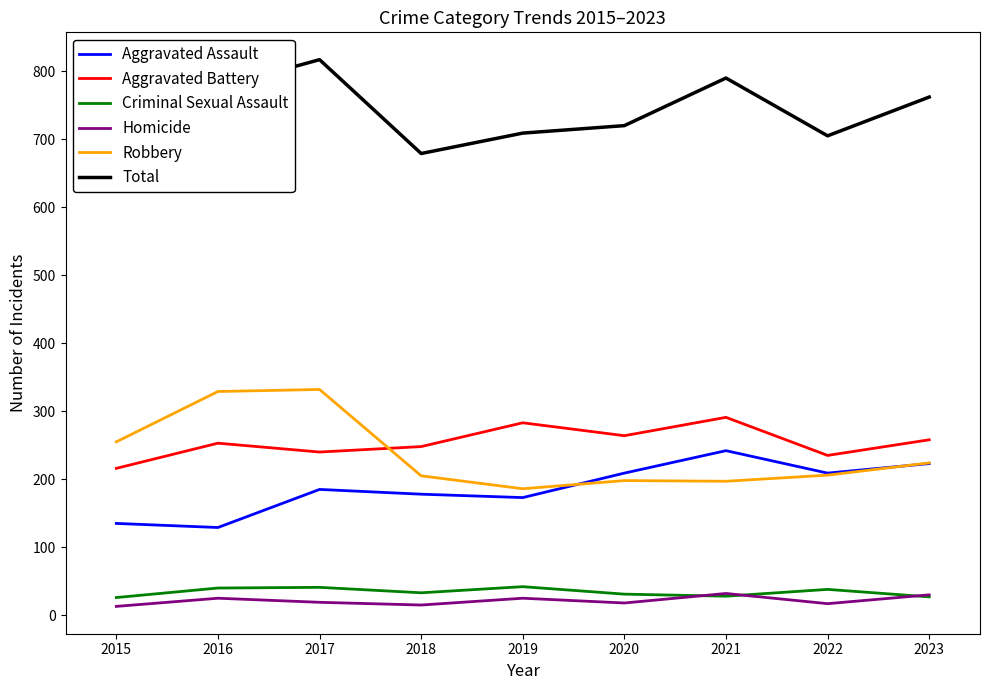

Between 2015 and 2020, which is larger?

2020